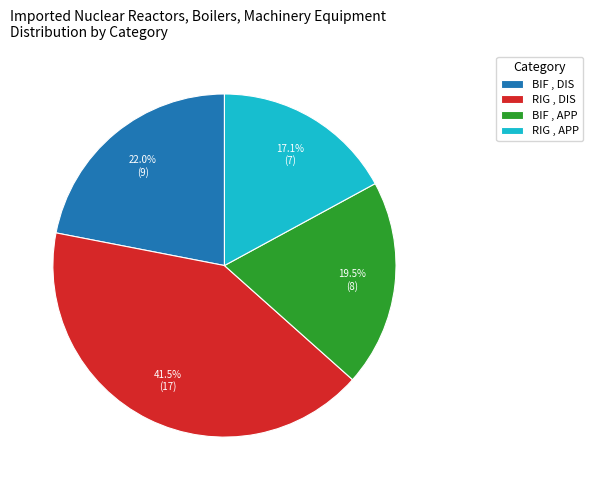

To the nearest percent, what is the average slice percentage?

25%